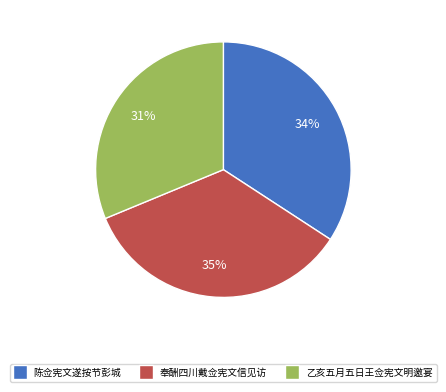

Is there a majority slice in this chart?

No